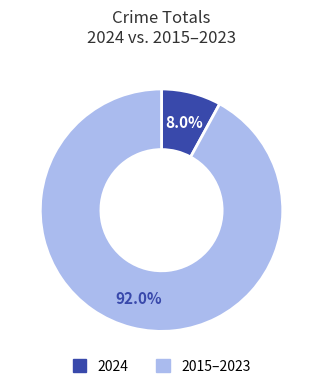

Does any single category account for the majority?

Yes